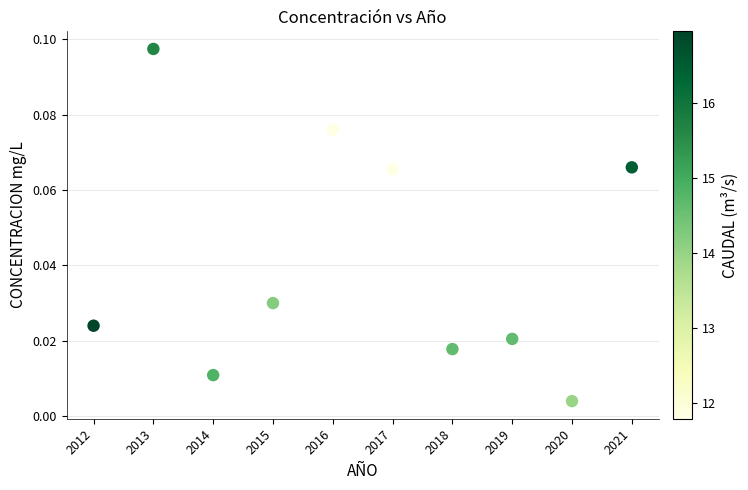

What is the average X value?

2016.5